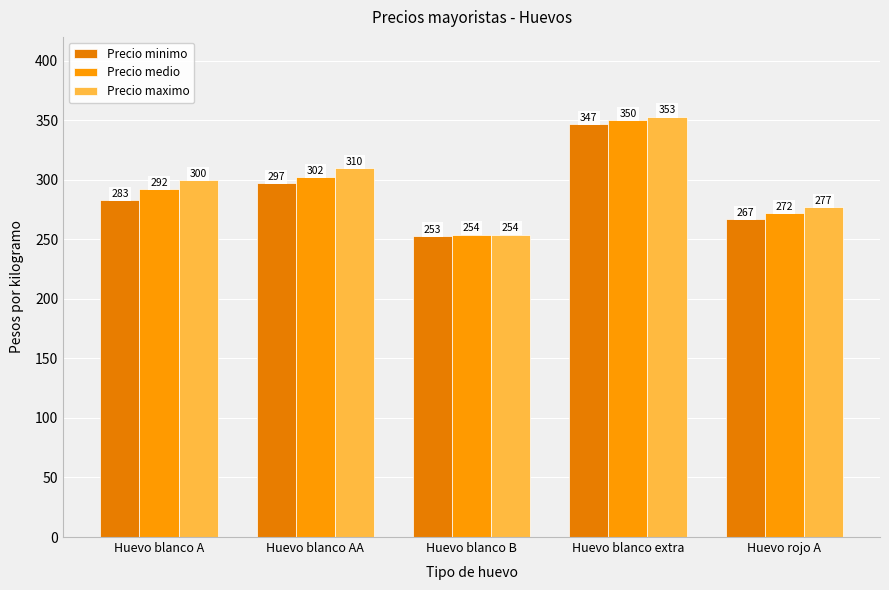

The Precio maximo series shows 349 at Huevo blanco B. True or false?

False